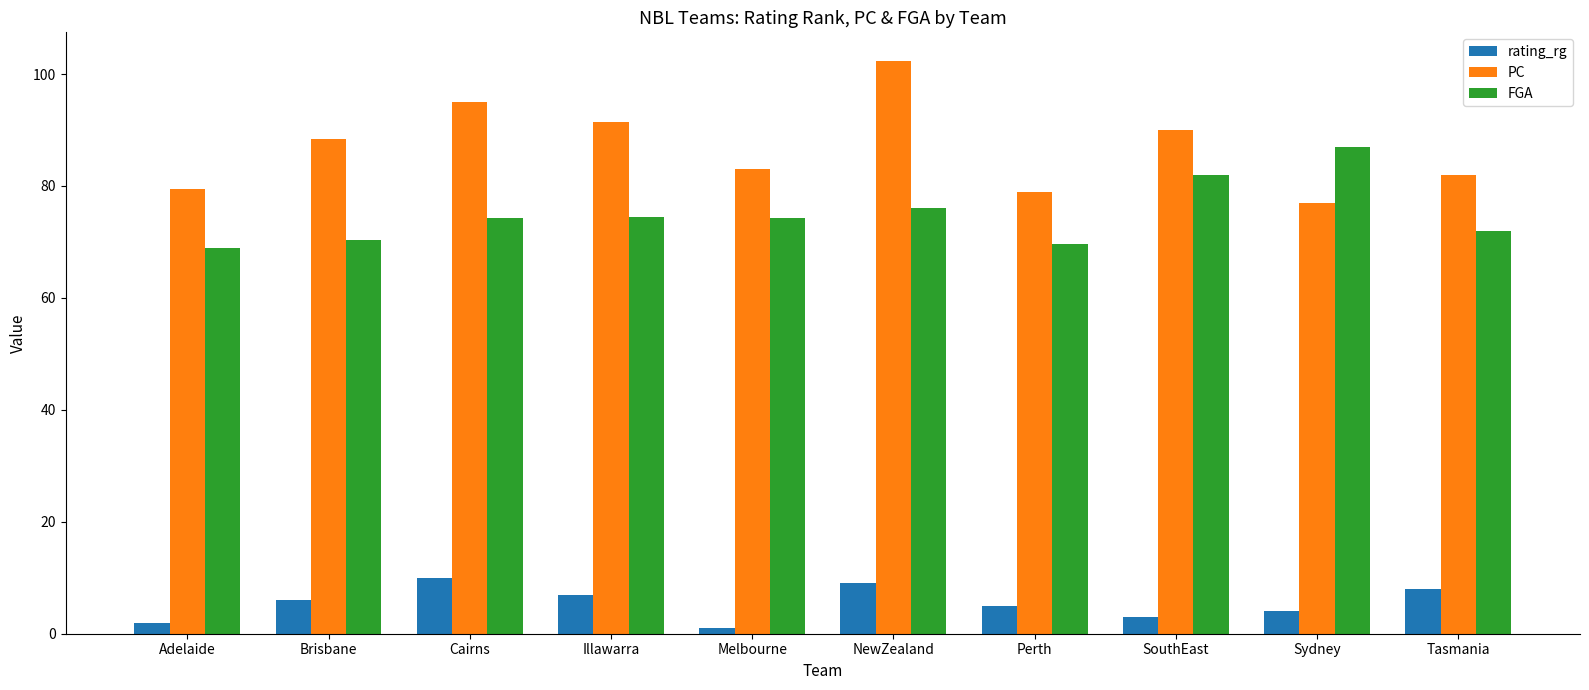

What position from the left is Perth?

7